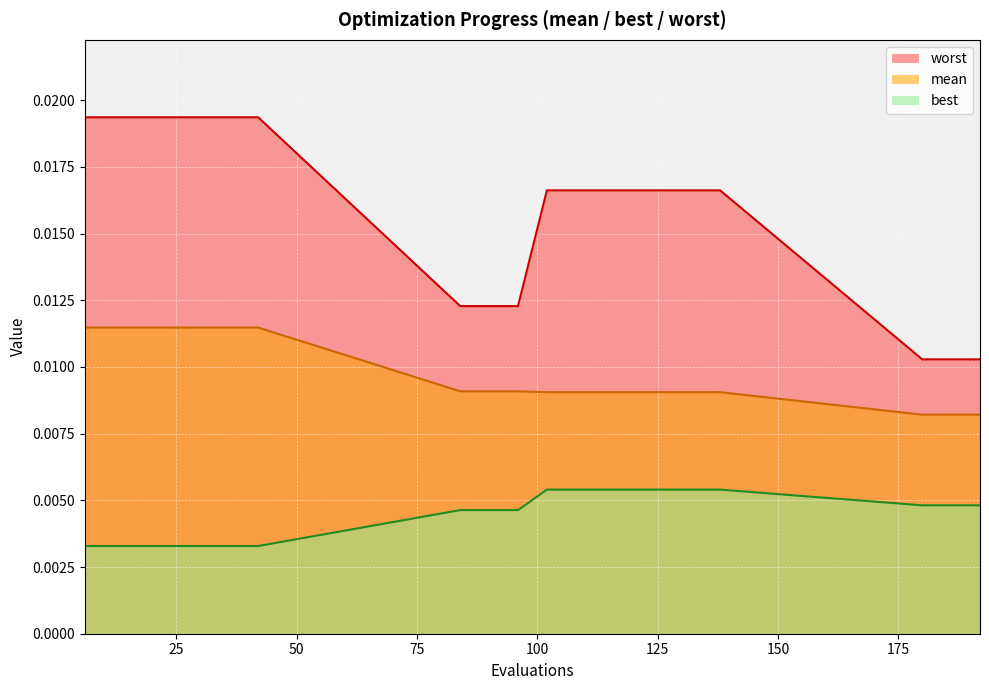

The value of worst at 36 is 0.0. True or false?

True